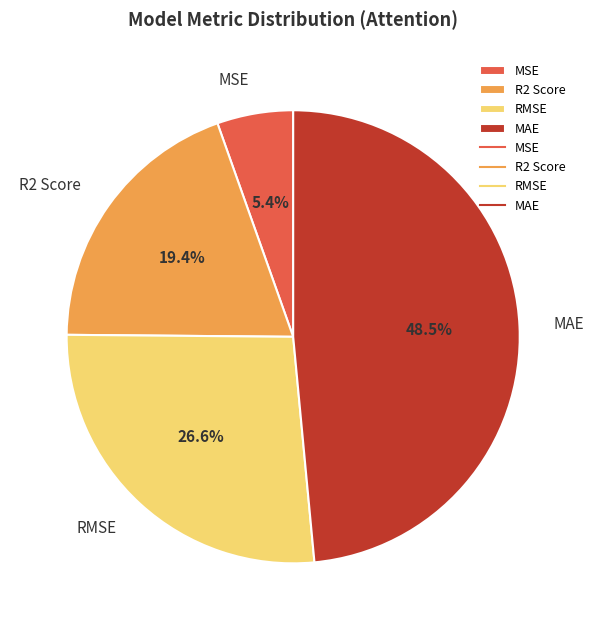

Count the number of slices in the pie.

4